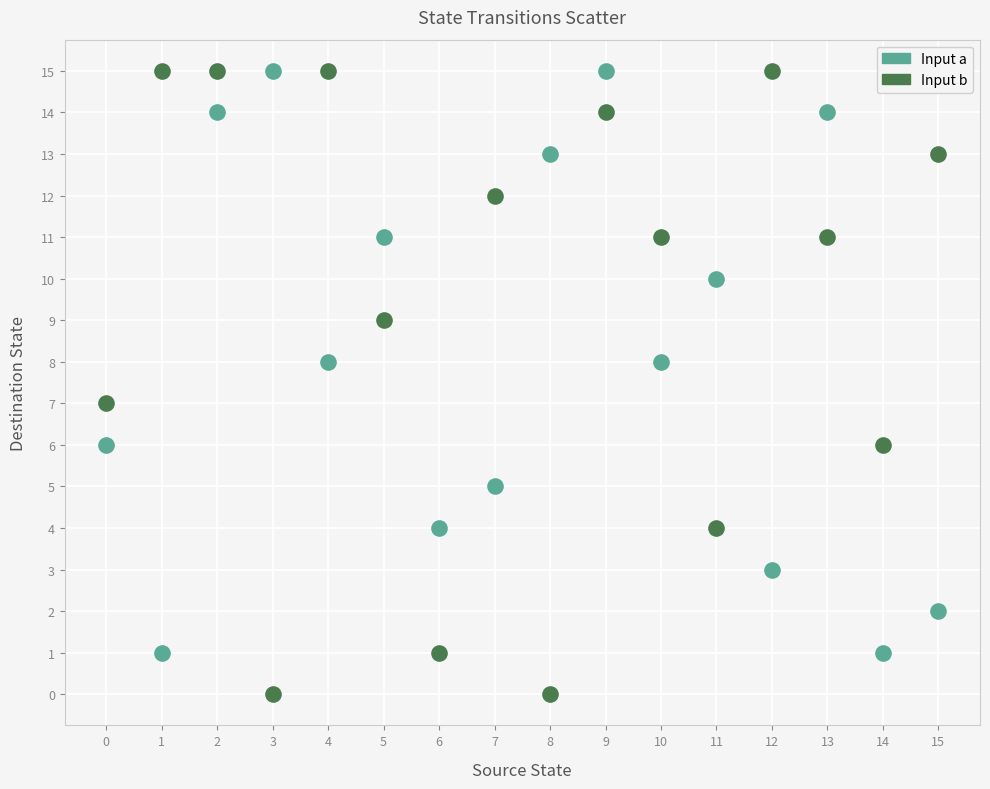

Which series contains the lowest Y value?

Input b